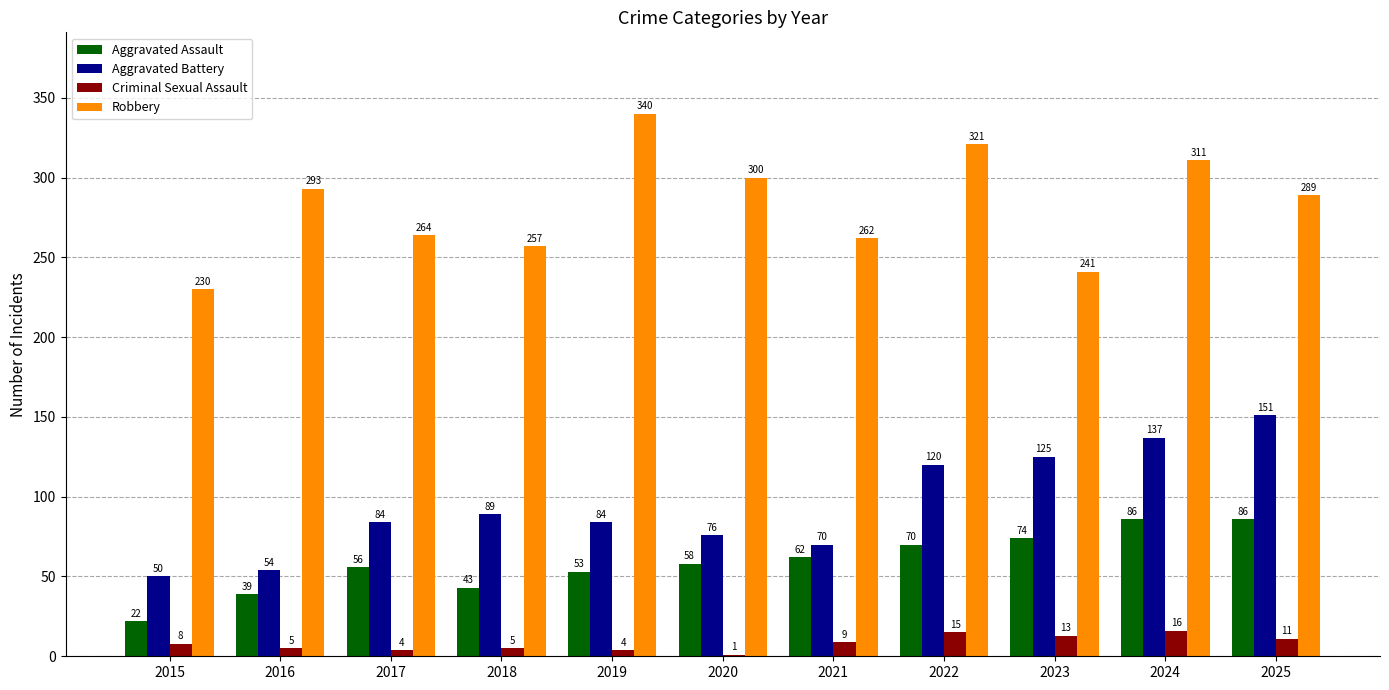

Where does the Robbery series first go above 289?

2016